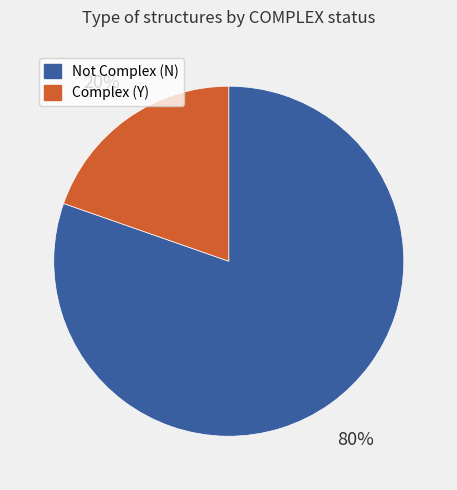

Count the number of slices in the pie.

2